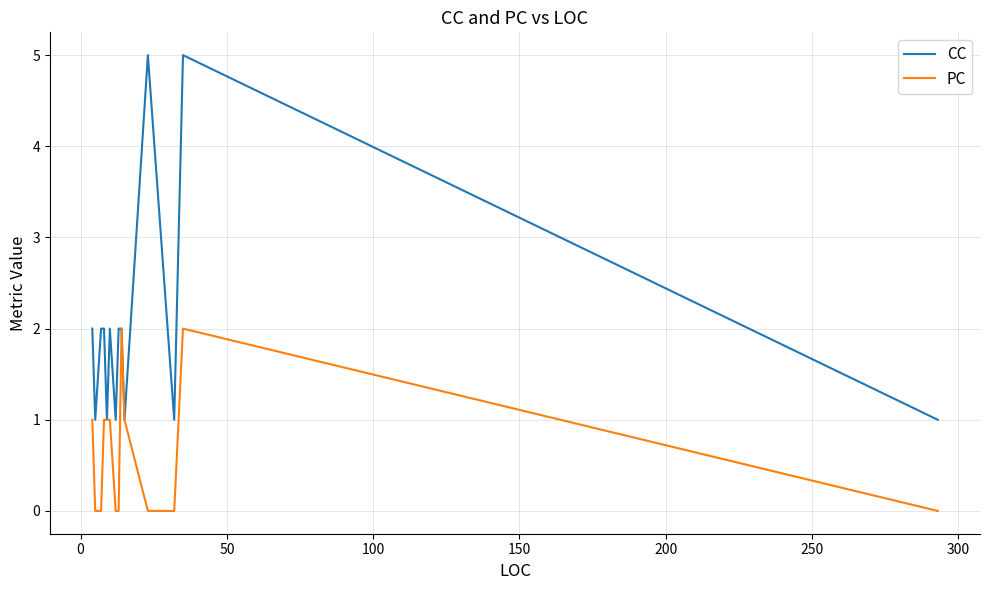

Which series has the largest range (max minus min)?

CC